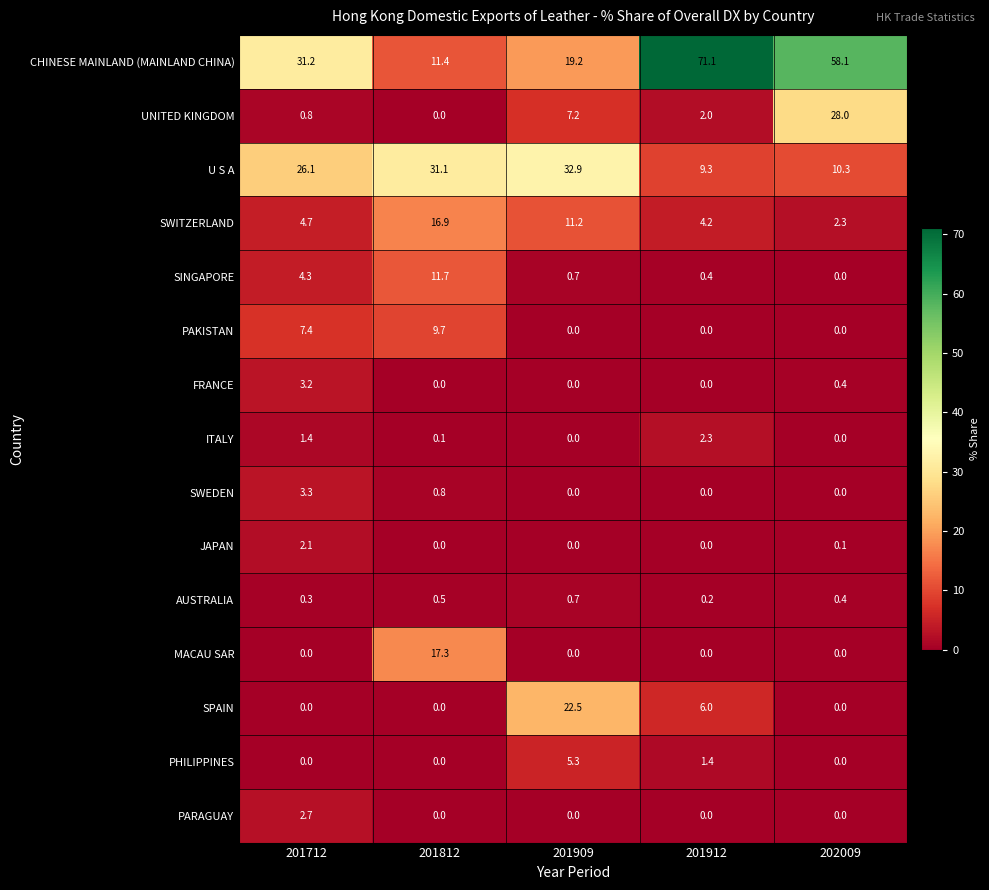

True or false: SINGAPORE has a value of 0.7 at 201909.

True